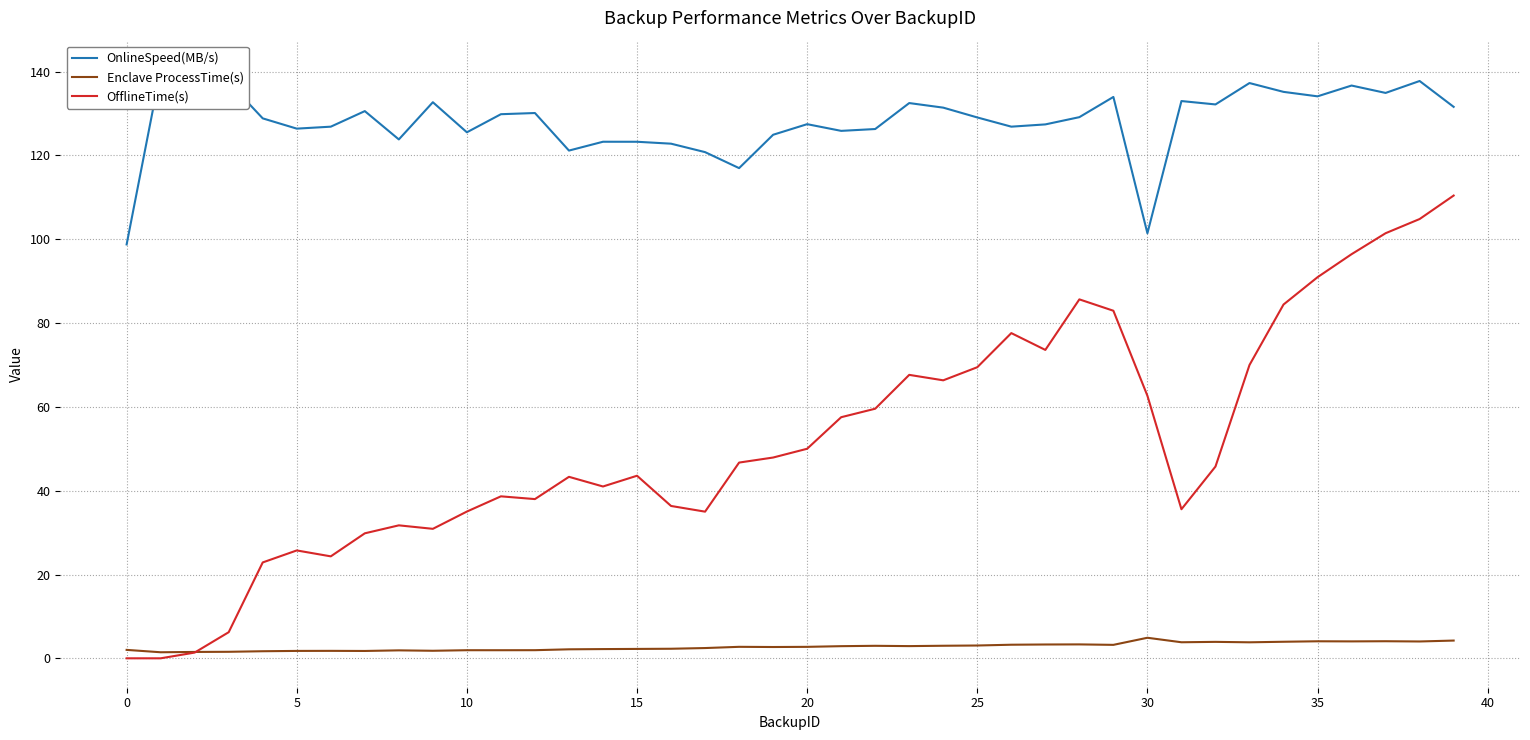

True or false: OfflineTime(s) and Enclave ProcessTime(s) intersect in this chart.

True